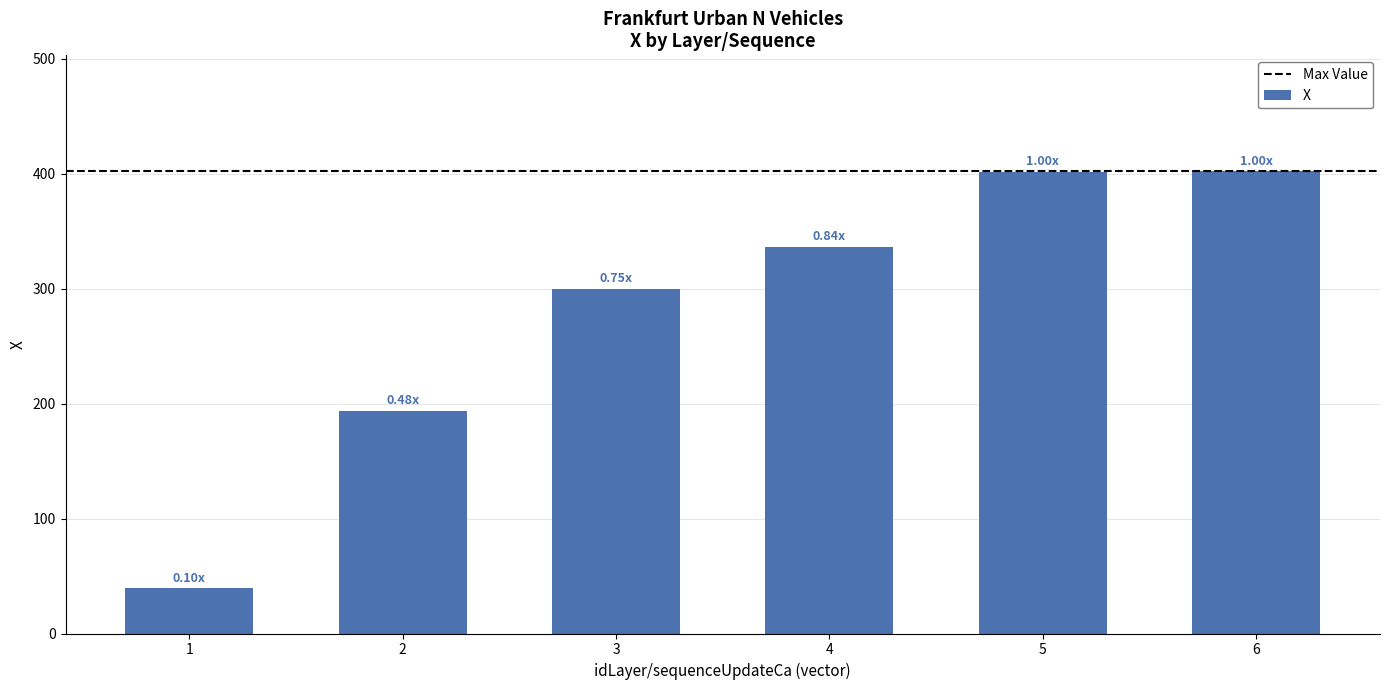

How many bars are there in total?

6